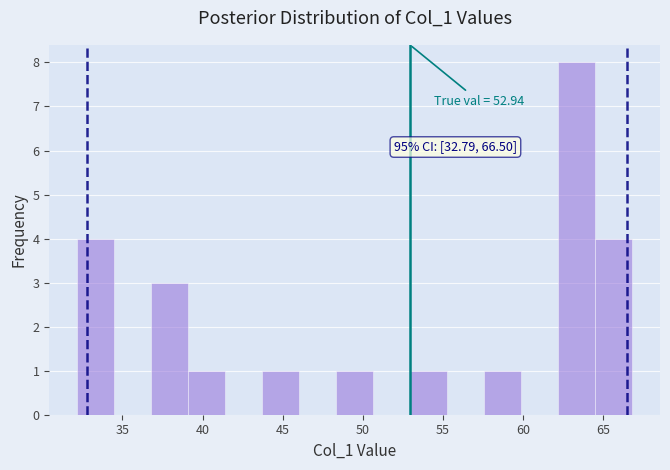

Over which range of the x-axis is the bar tallest?

62.0 to 64.5